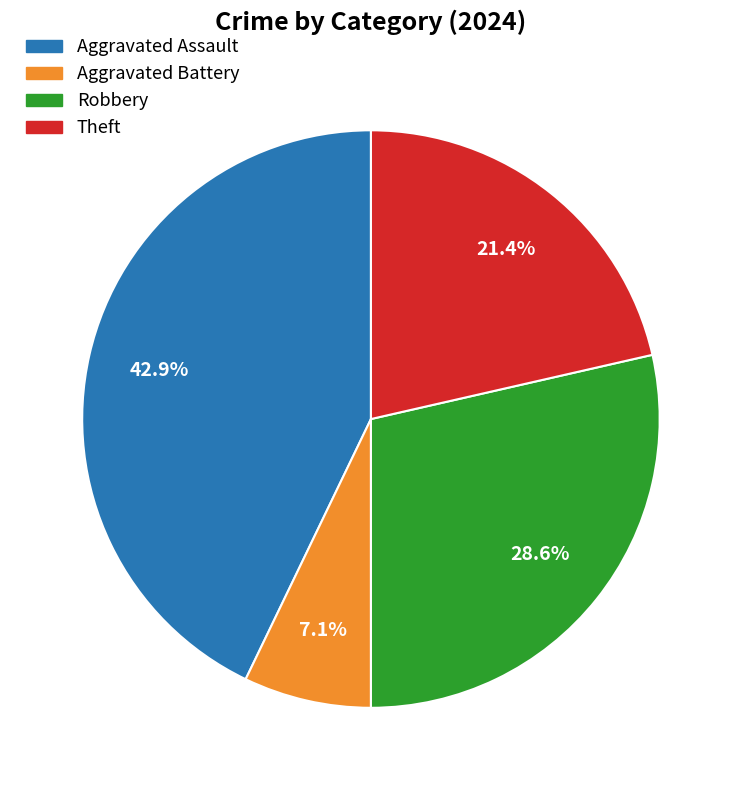

What percentage is the Robbery slice, to the nearest percent?

29%